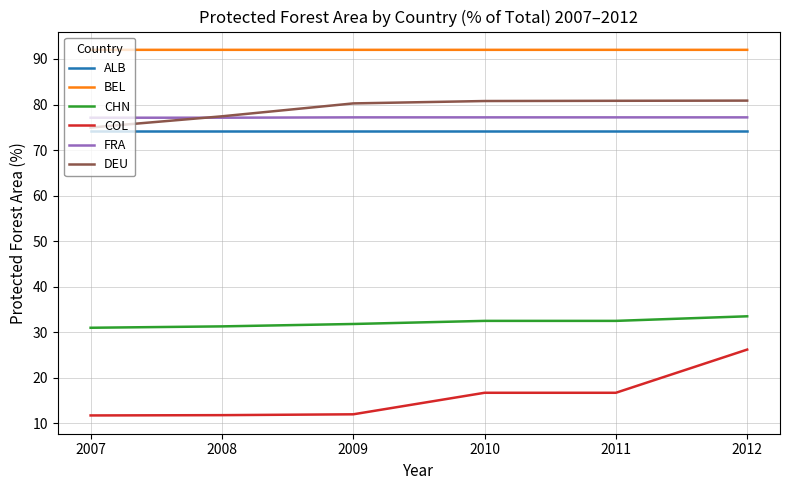

Is it true that FRA equals 34.0 at 2009?

False